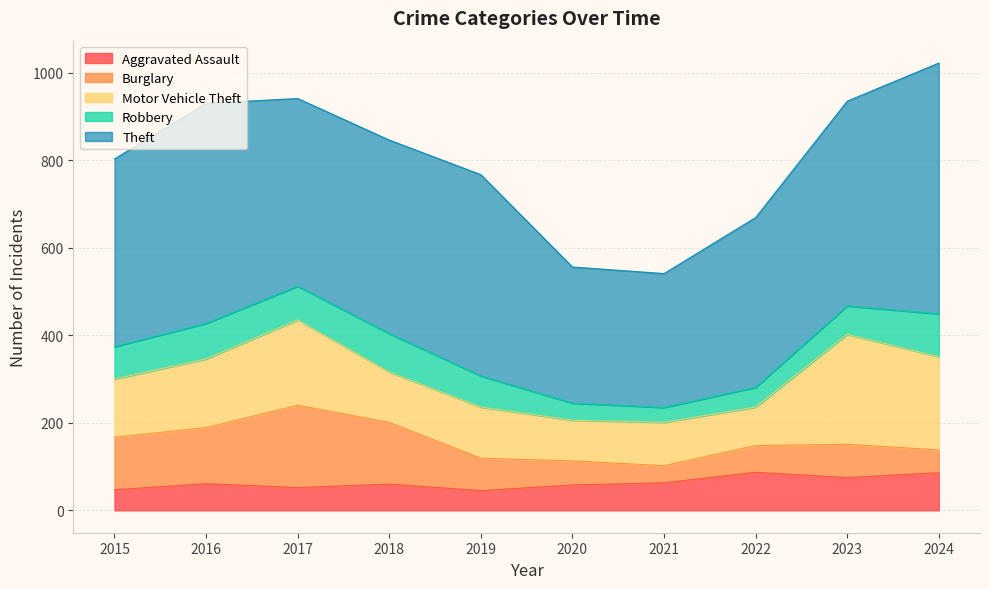

What is the difference between the highest and lowest values at 2022?

343